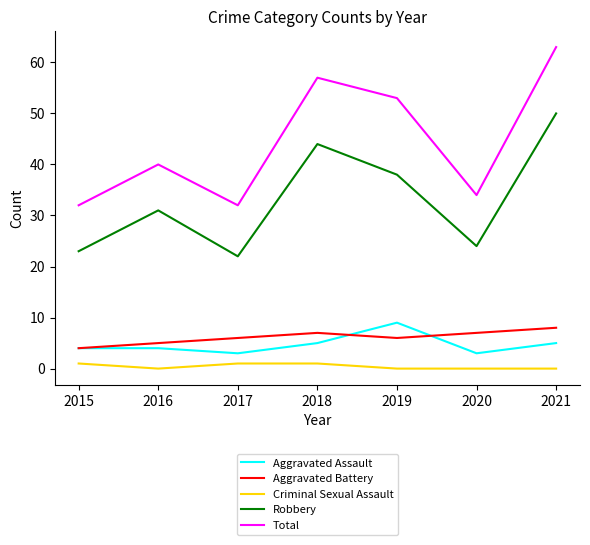

Between 2015 and 2021, which series saw the biggest shift?

Total